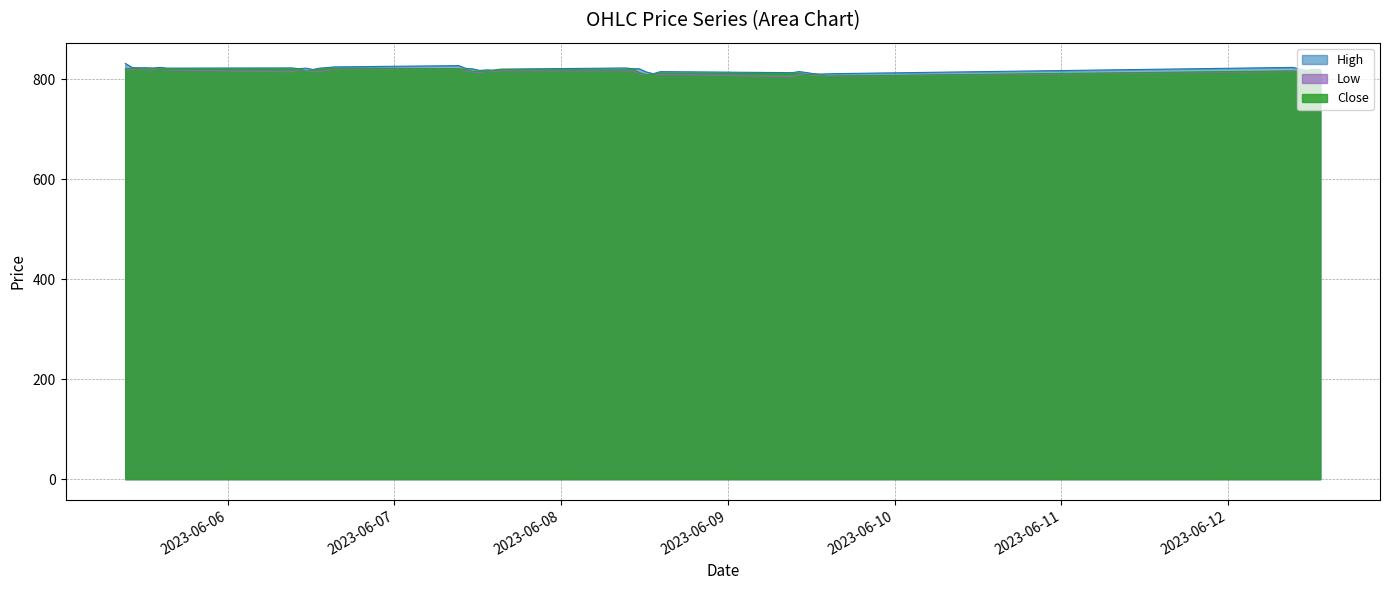

Rank the series by their maximum value, from highest to lowest.

High, Close, Low